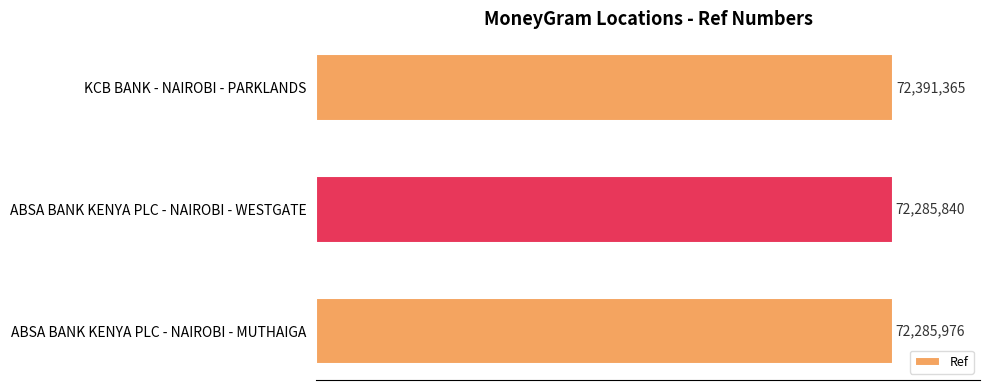

What is the average value?

72321060